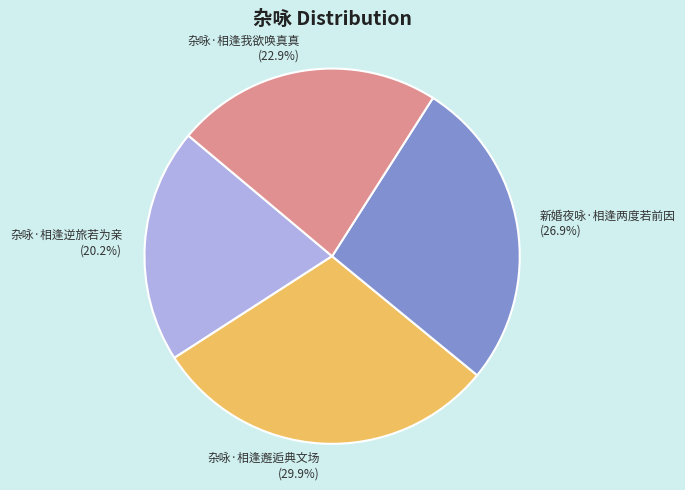

How many segments does this pie chart have?

4